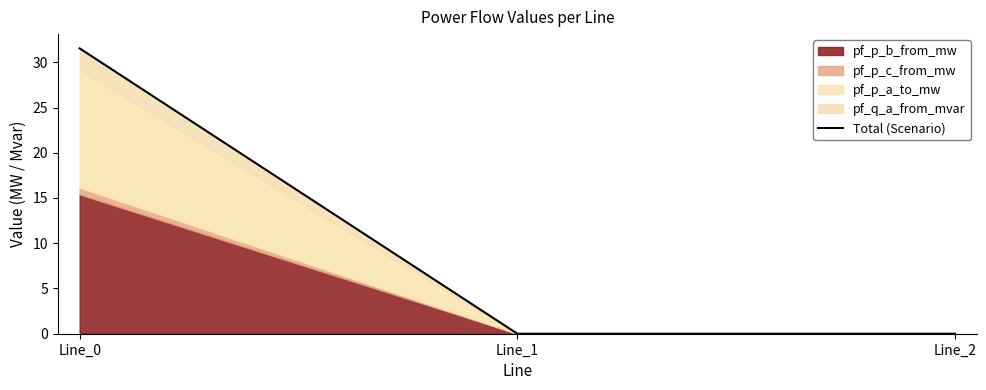

List the labels in order of value, smallest first.

Line_1, Line_2, Line_0